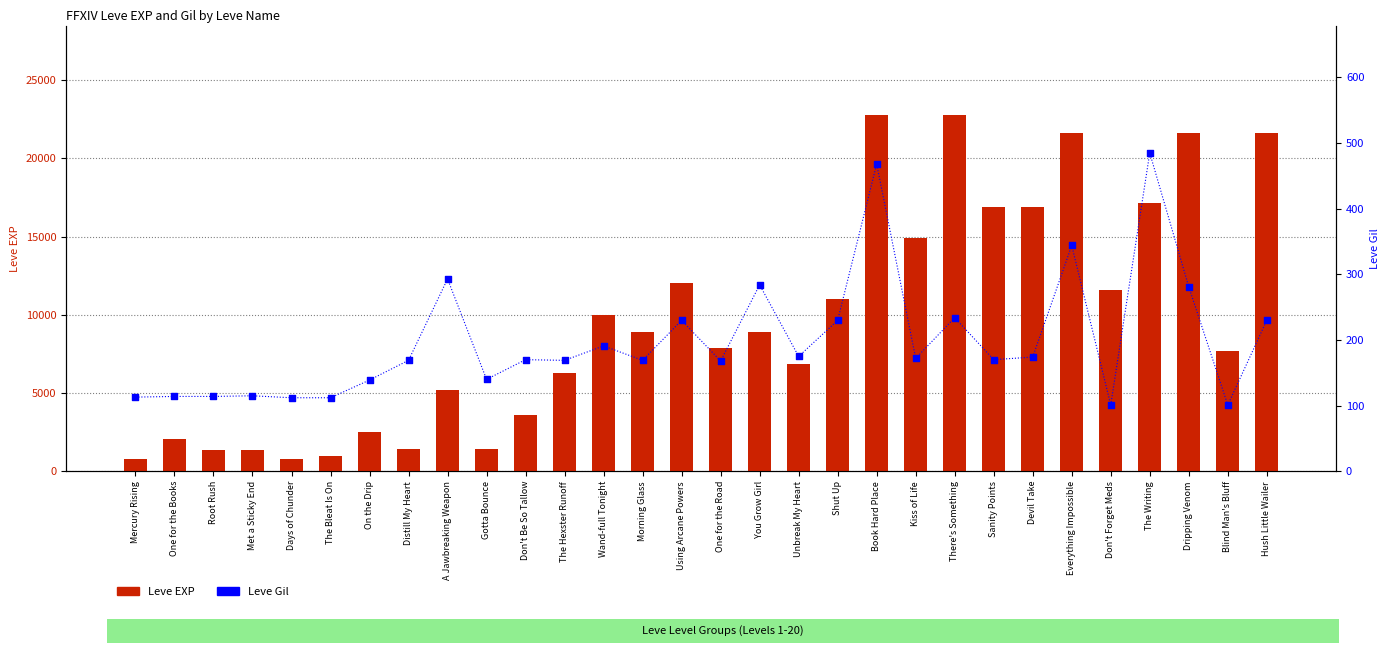

Which series reaches the maximum Y coordinate?

Leve EXP